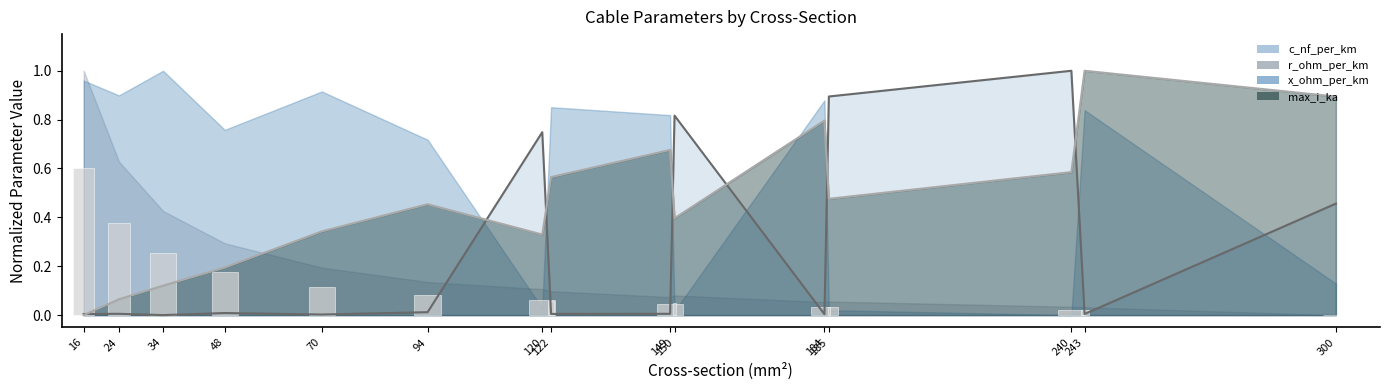

At which label does r_ohm_per_km reach its peak?

16